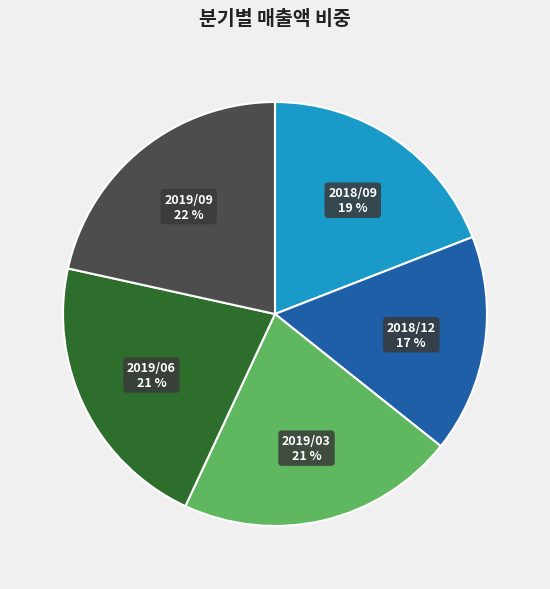

To the nearest percent, what is the difference between the 2019/03 and 2018/09 slice percentages?

2%